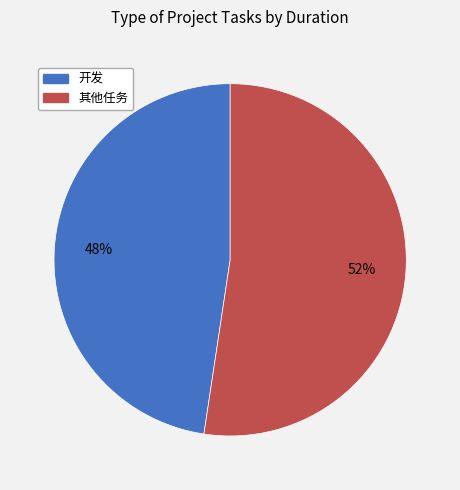

Is there any slice that represents more than half of the pie?

Yes